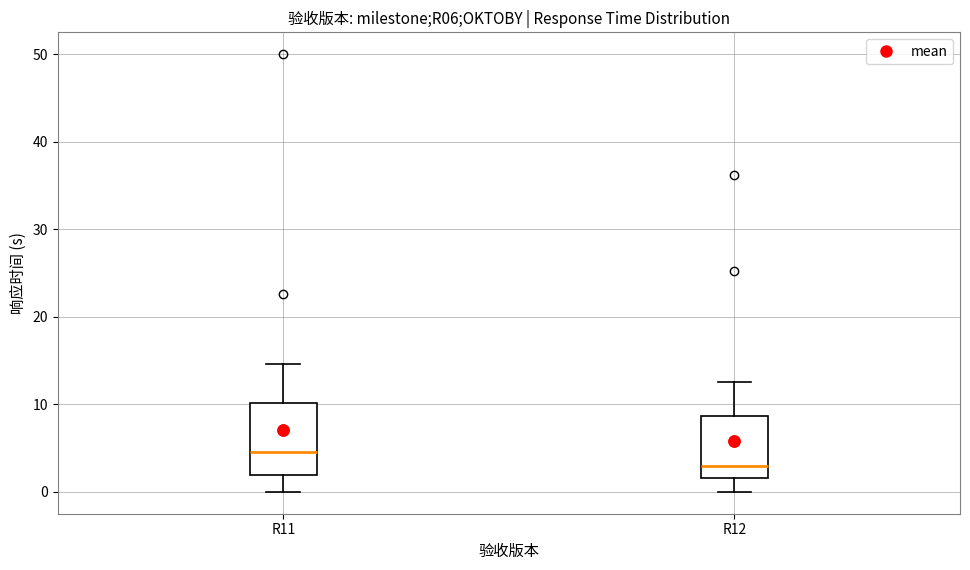

Reading left to right, transcribe this box plot: for each box, give where its median line is, the range the box spans, and where its two whiskers end, as read against the y-axis. The values are not printed on the chart, so give them approximately, as read against the axis.

R11: median 5, box 2 to 10, whiskers 0 to 15
R12: median 3, box 2 to 9, whiskers 0 to 13